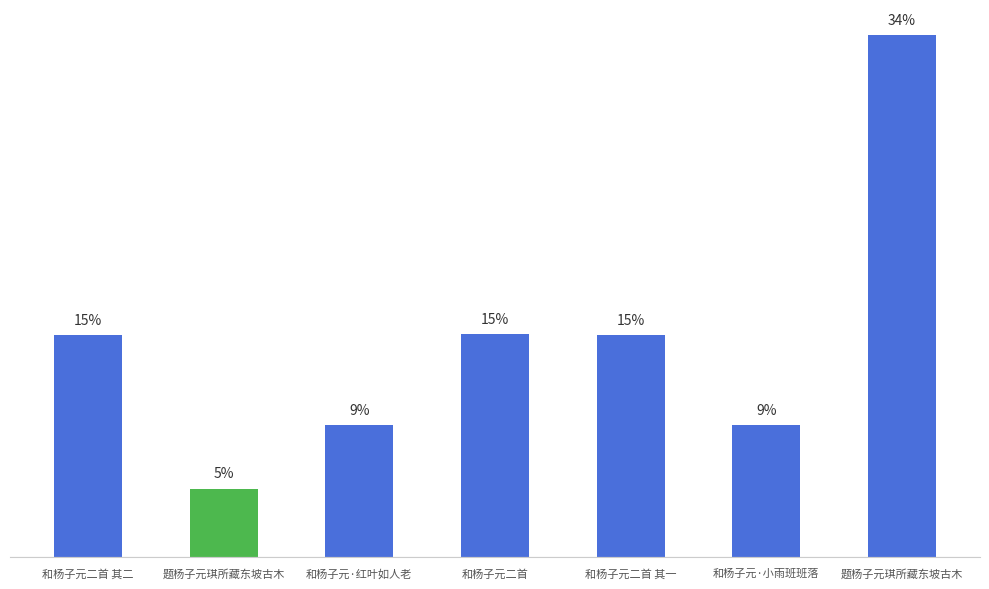

Reading left to right, list all the values displayed in this chart.

和杨子元二首 其二=437324	题杨子元琪所藏东坡古木=135293	和杨子元·红叶如人老=259684	和杨子元二首=439461	和杨子元二首 其一=437323	和杨子元·小雨班班落=259685	题杨子元琪所藏东坡古木=1028268